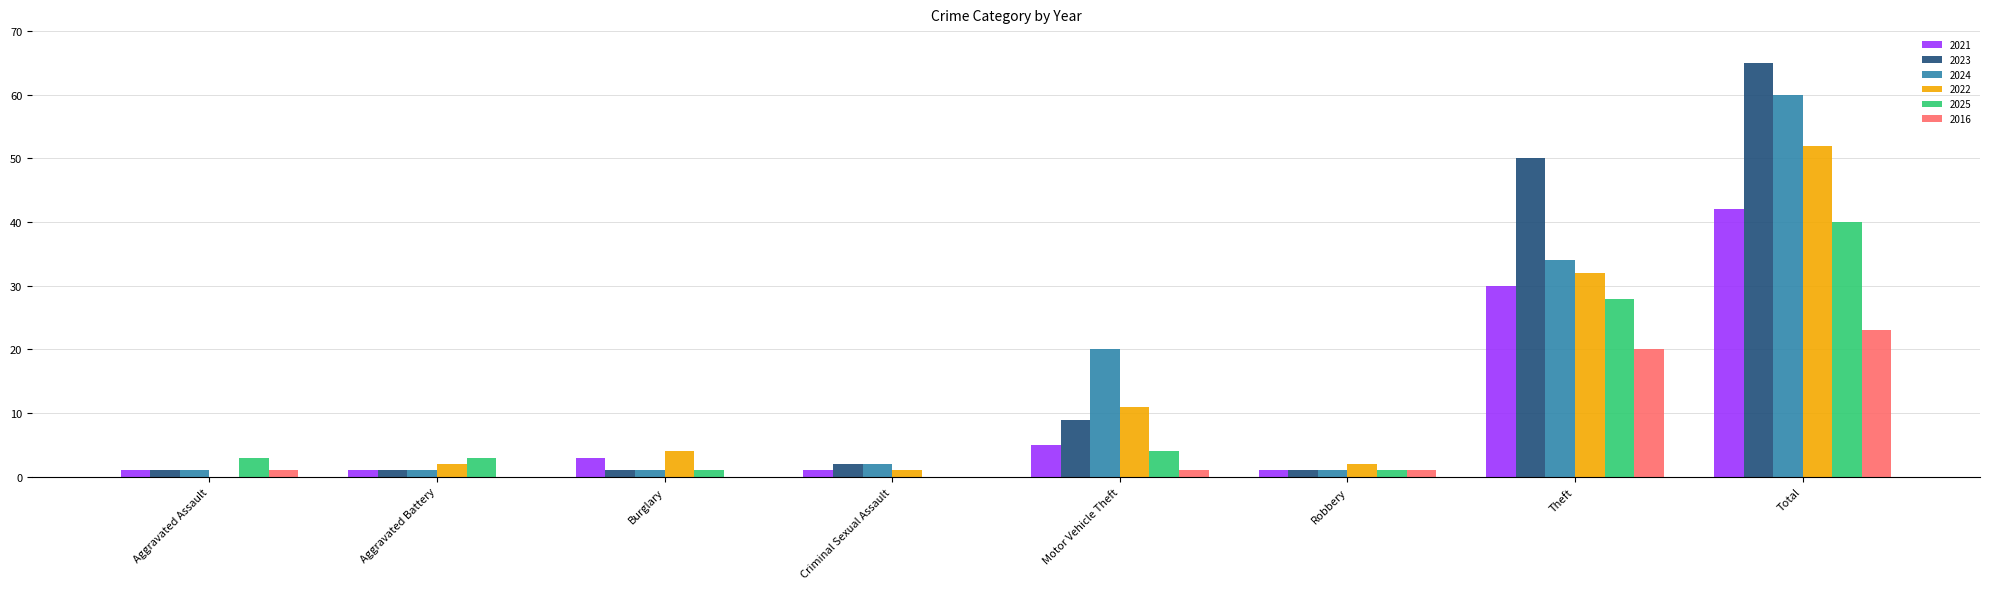

Is it true that 2016 equals -8 at Aggravated Battery?

False